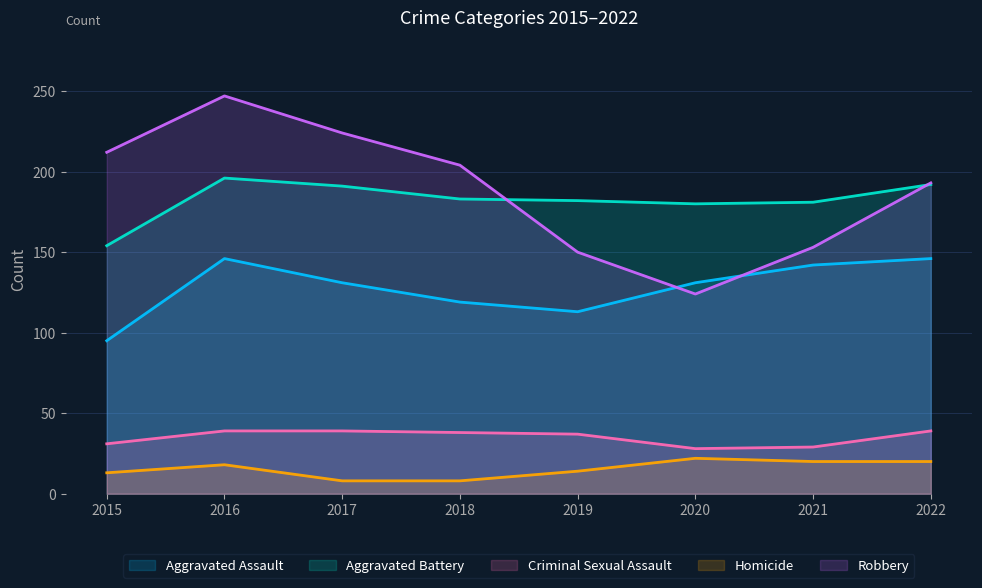

What is the greatest value displayed?

247